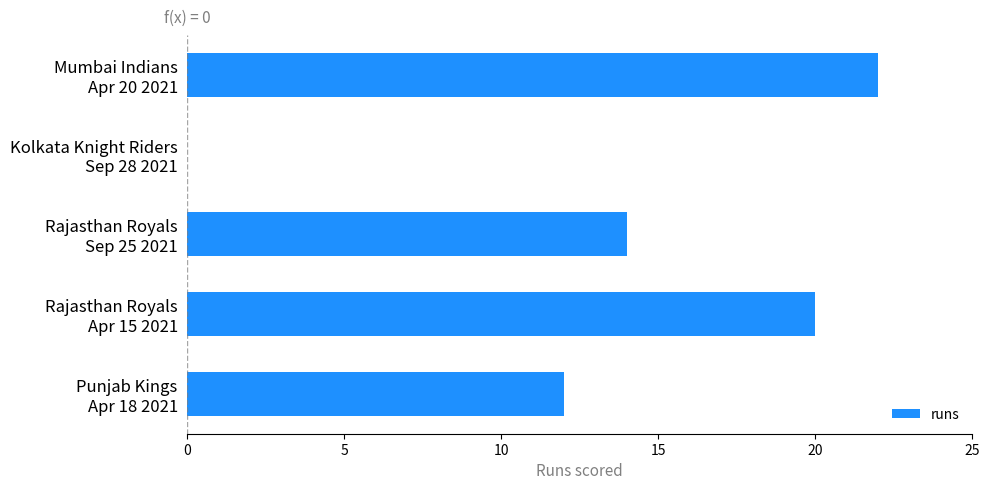

What is the sum of all values?

68